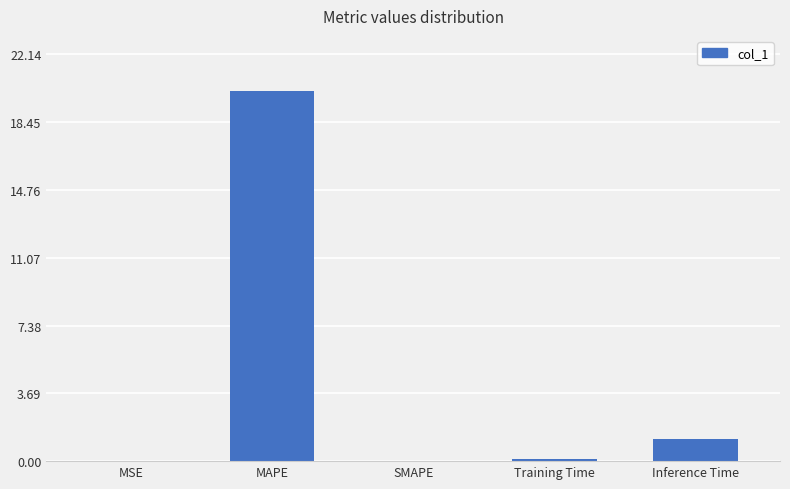

Between Inference Time and Training Time, which is larger?

Inference Time